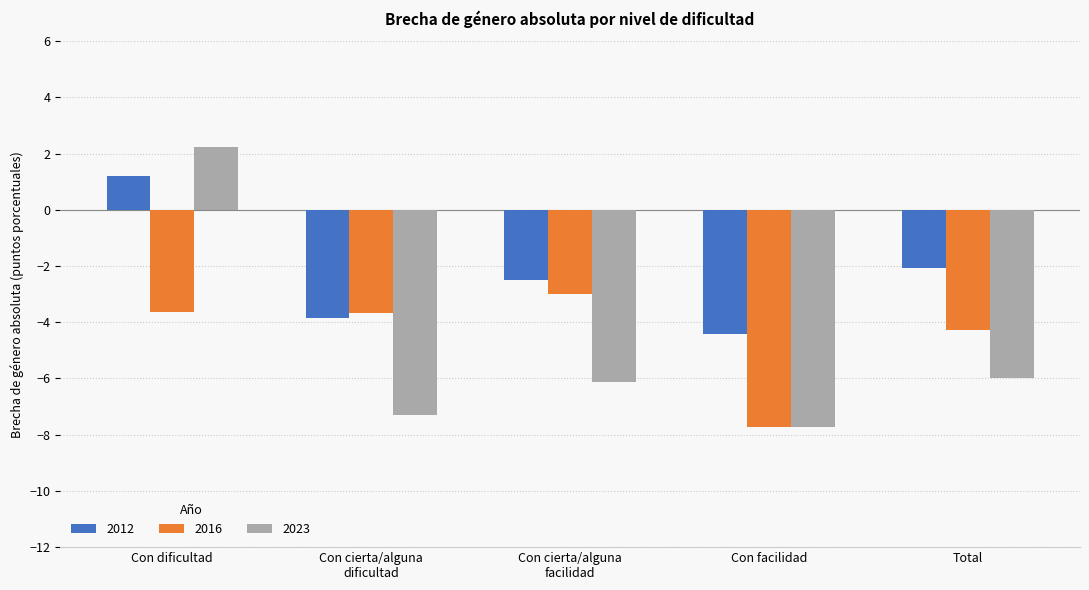

How many negative values does the 2012 series have?

4